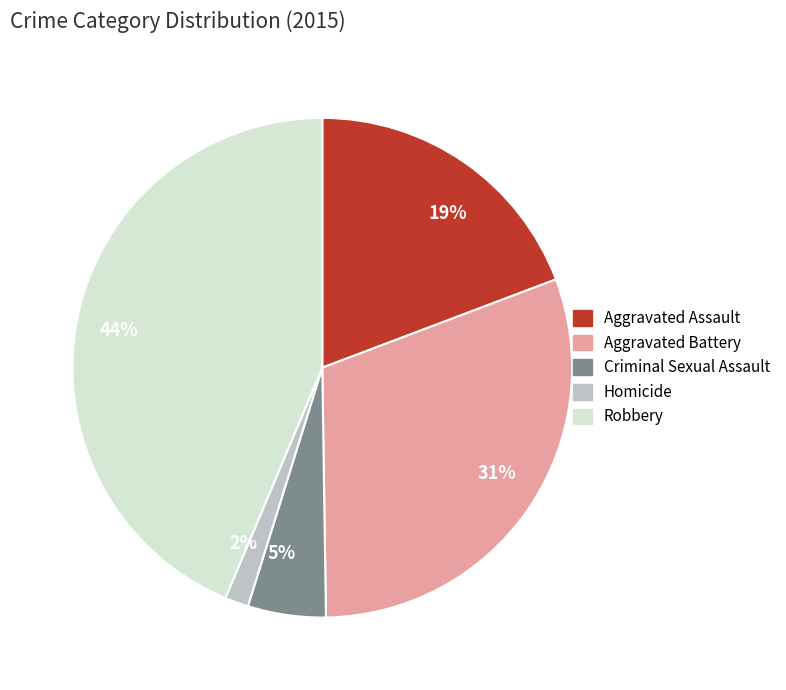

To the nearest percent, what percentage of the pie is Homicide?

2%